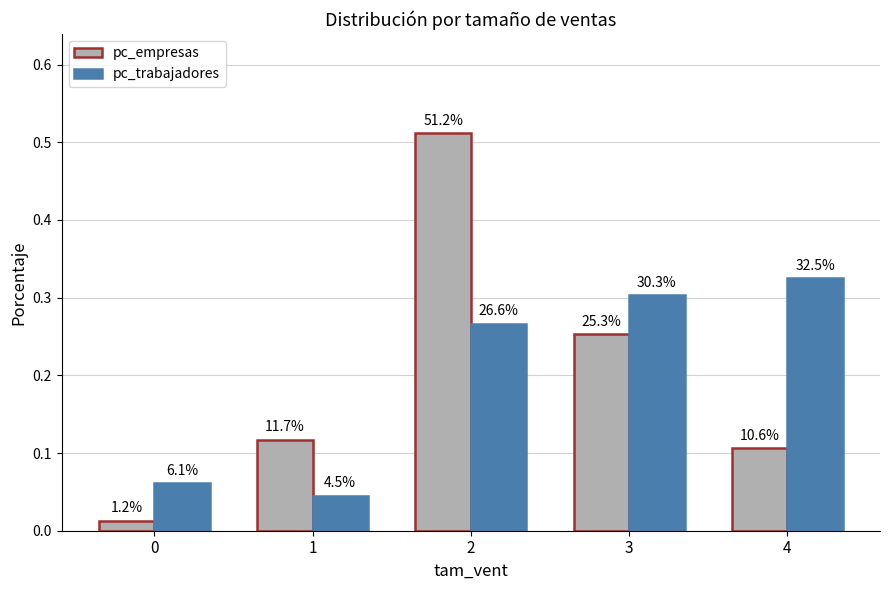

How many groups of bars are there?

5